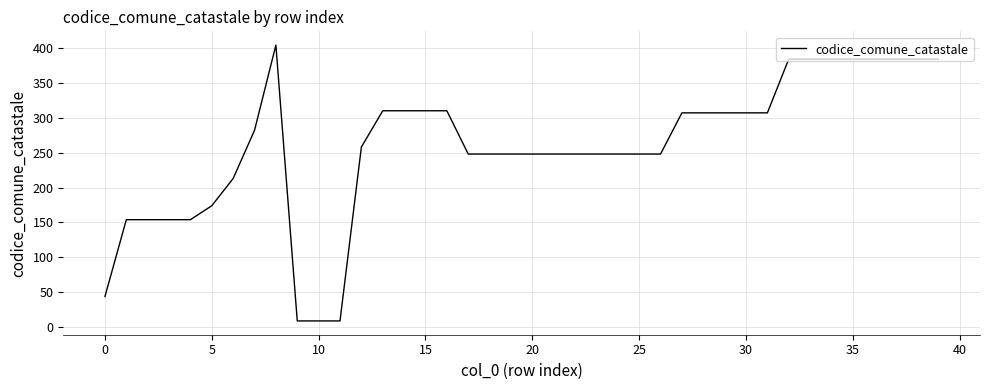

Reading right to left, extract all data points from this chart.

384	384	384	384	384	384	384	384	307	307	307	307	307	248	248	248	248	248	248	248	248	248	248	310	310	310	310	258	9	9	9	404	282	213	174	154	154	154	154	44